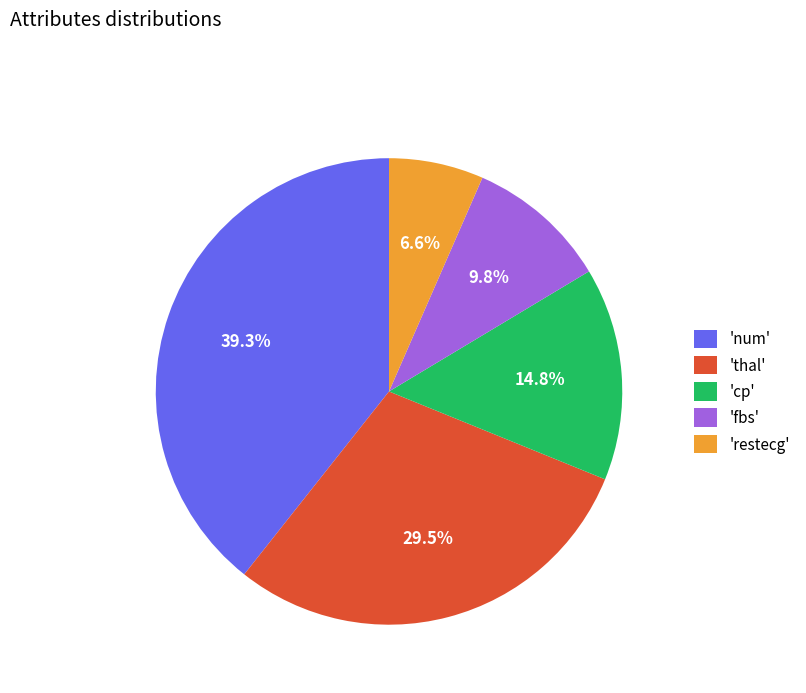

Is 'cp' the majority of the pie?

No